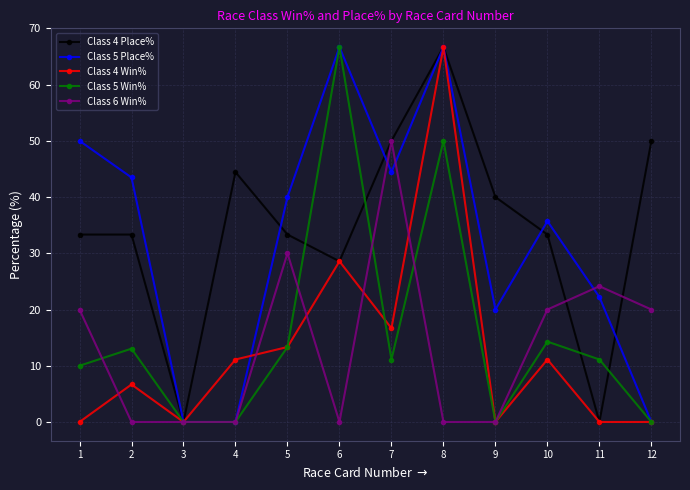

True or false: Class 5 Place% has a value of 44.4 at 7.

True